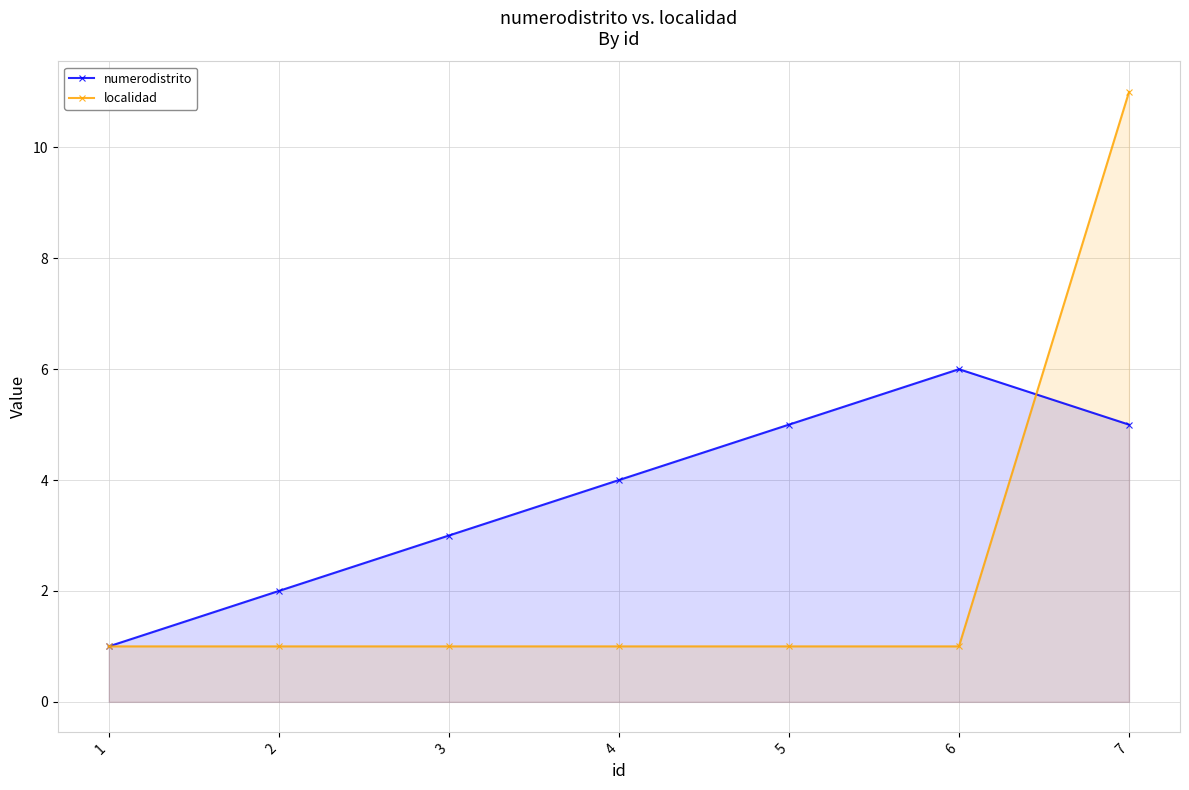

List the series in order of their peak value, lowest first.

numerodistrito, localidad